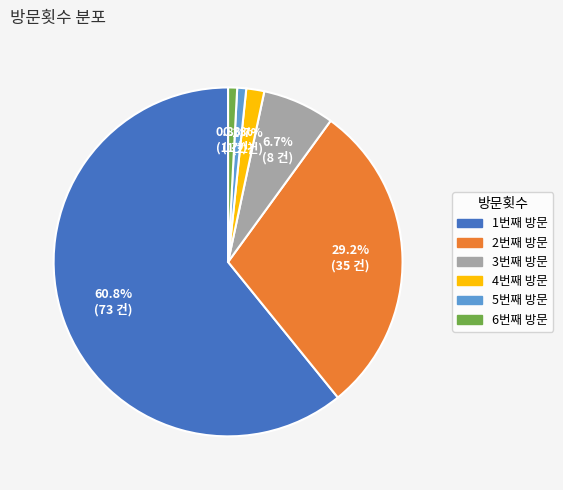

What percentage is NOT represented by 1번째 방문?

39.2%